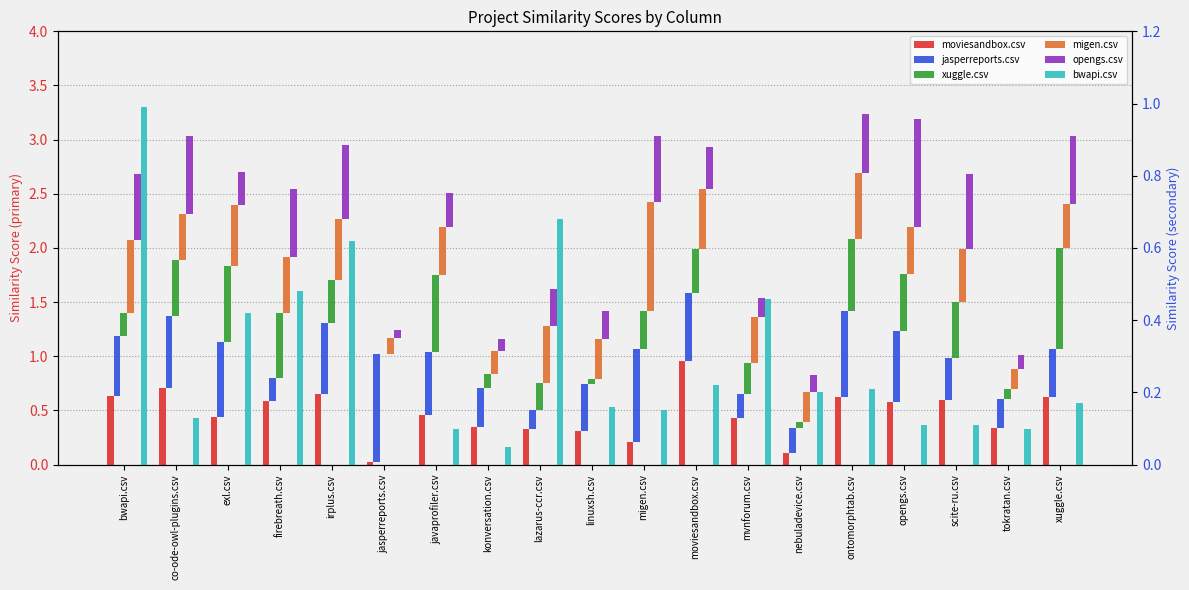

Read the migen.csv value at moviesandbox.csv.

0.6